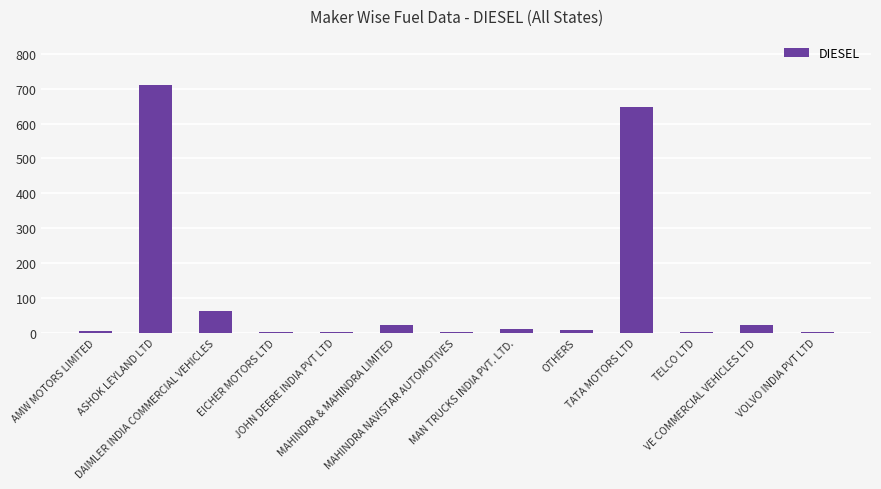

How many series are shown in this chart?

1